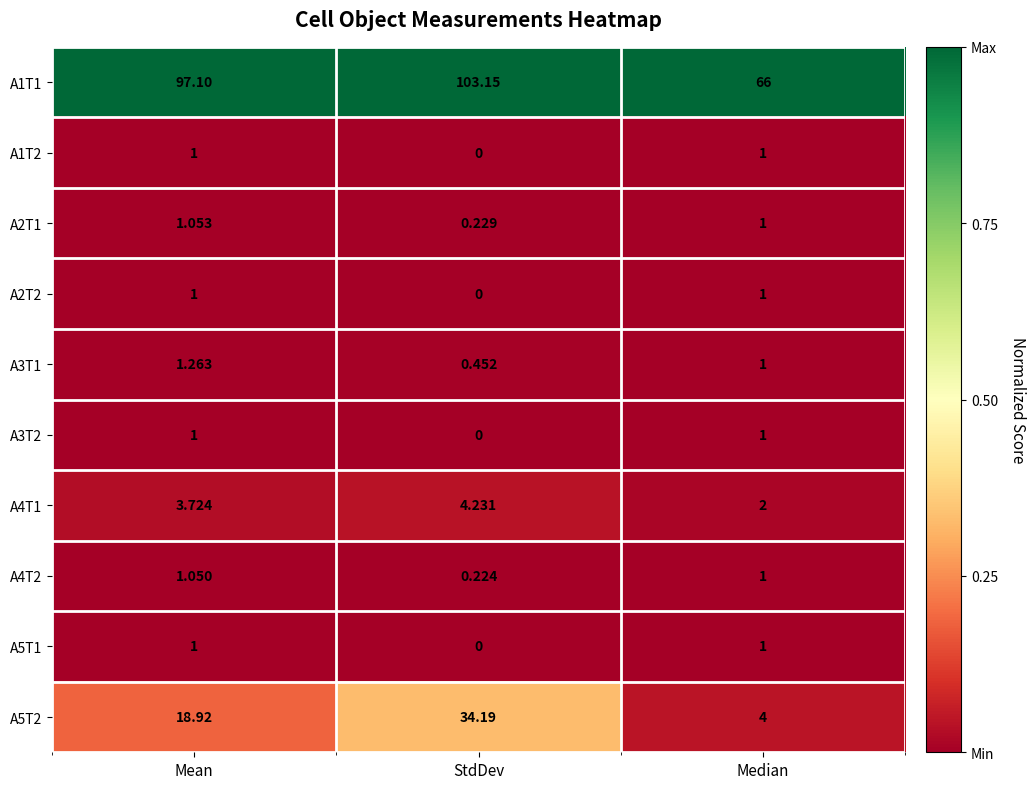

Which series has the widest spread of values?

A1T1